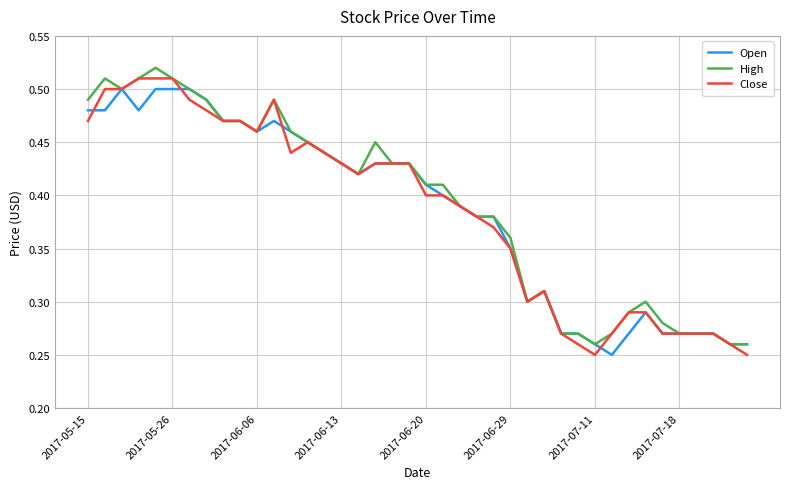

List the series in order of their peak value, lowest first.

Open, Close, High